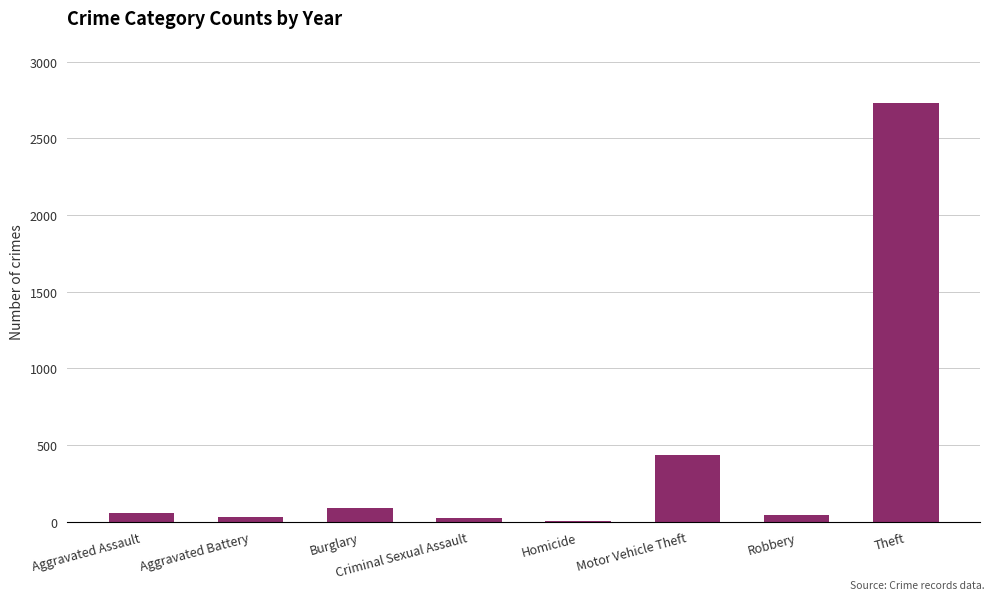

What is the greatest value displayed?

2727